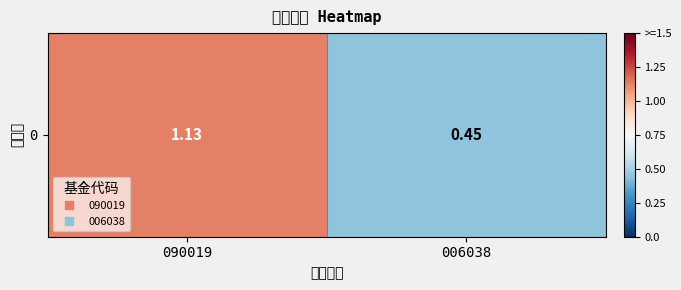

What is the average value?

0.8